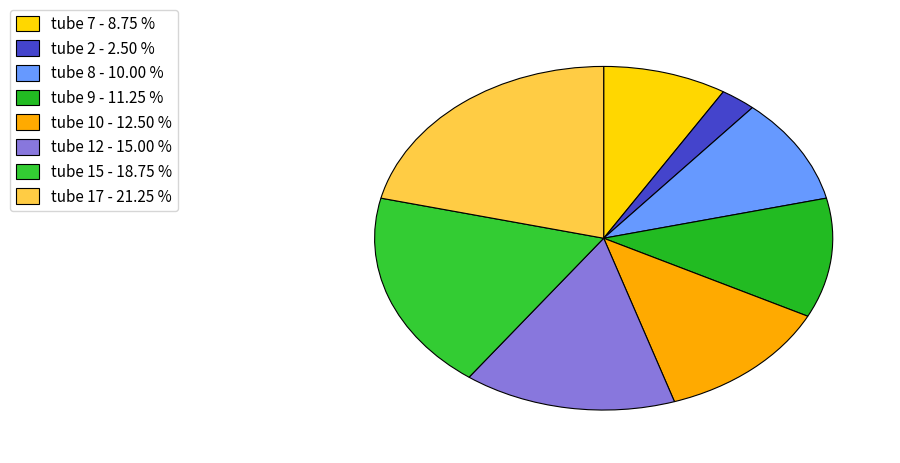

How many slices are in this pie chart?

8